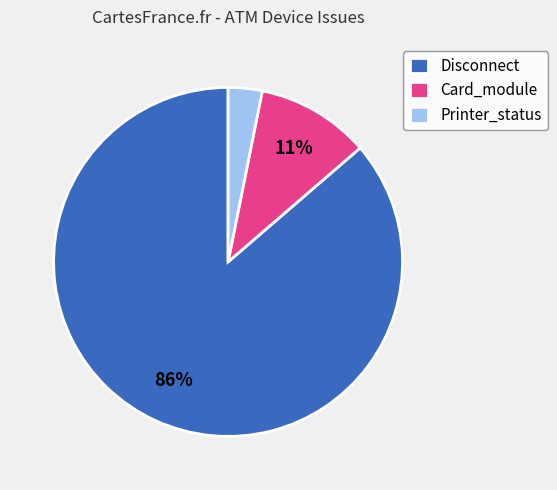

Approximately how many times larger is the value at Printer_status compared to Disconnect?

0.0